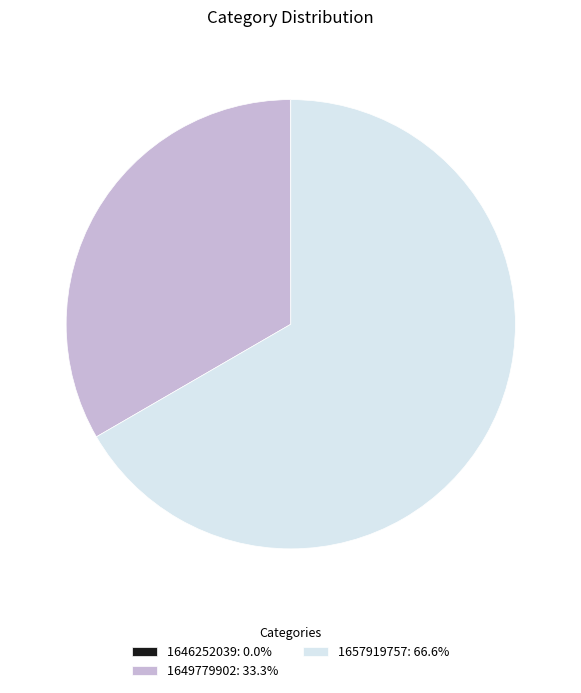

Does any single category account for the majority?

Yes